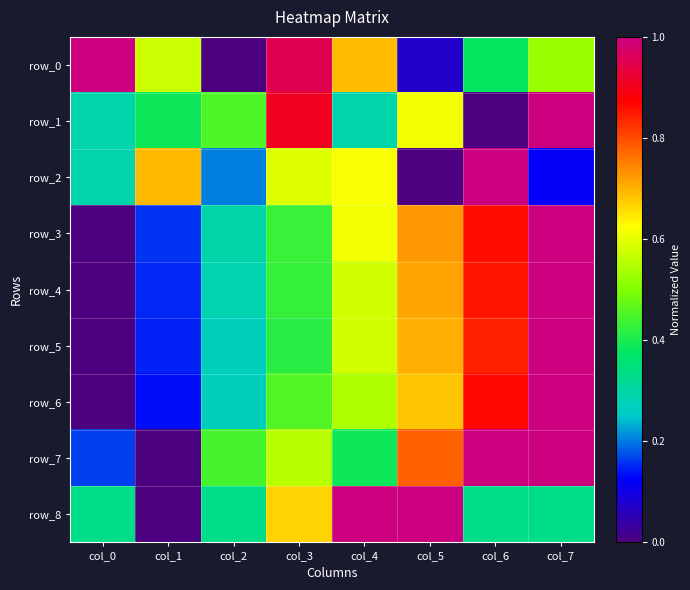

At which label is row_4 closest to 0?

col_0